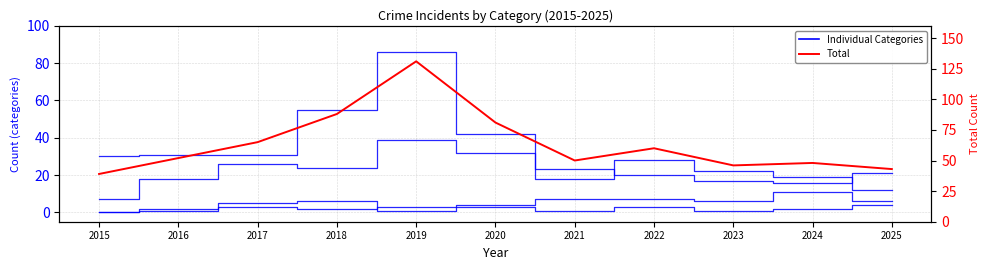

What is the value of the Total point at the 9th from the left?

46